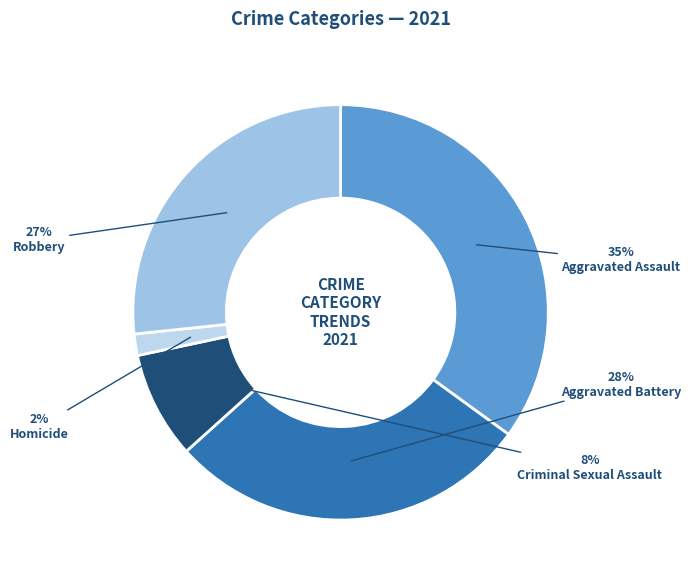

Rank the categories by value from highest to lowest.

Aggravated Assault, Aggravated Battery, Robbery, Criminal Sexual Assault, Homicide